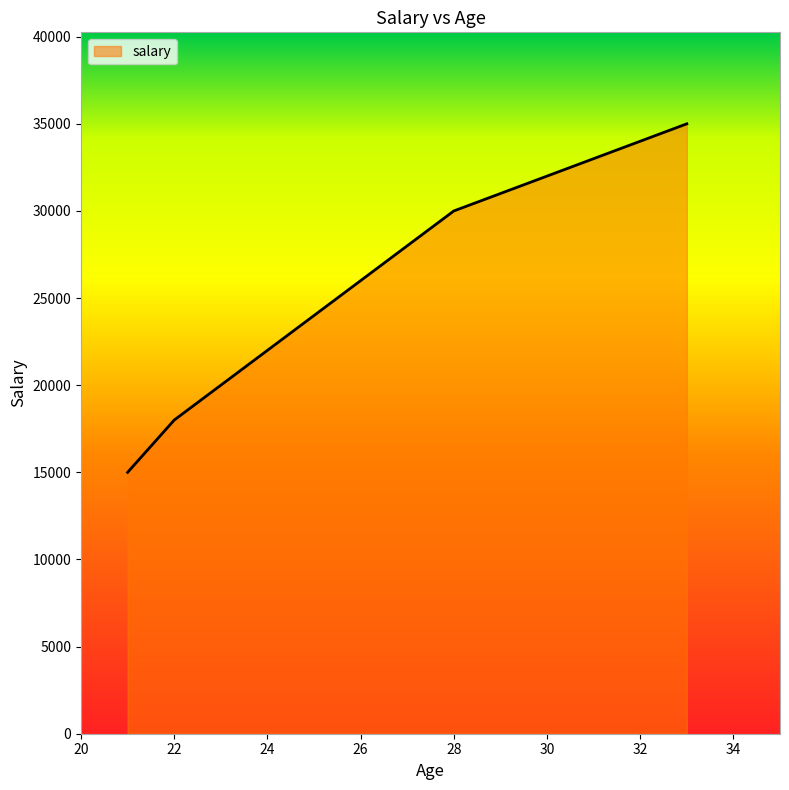

What is the difference between the maximum and minimum values?

20000